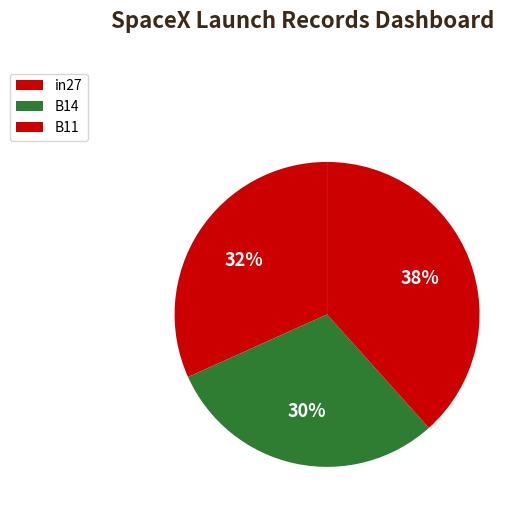

Which has a higher value, in27 or B11?

B11